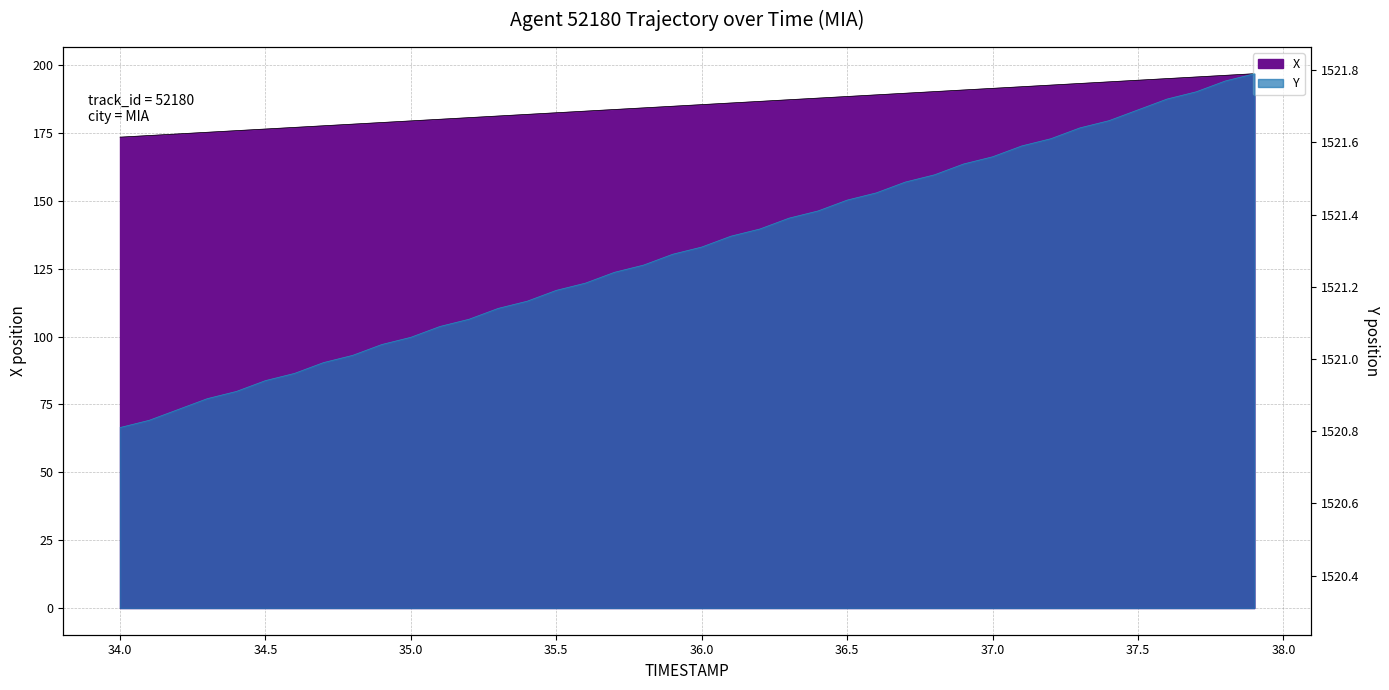

List the series in order of their peak value, highest first.

Y, X